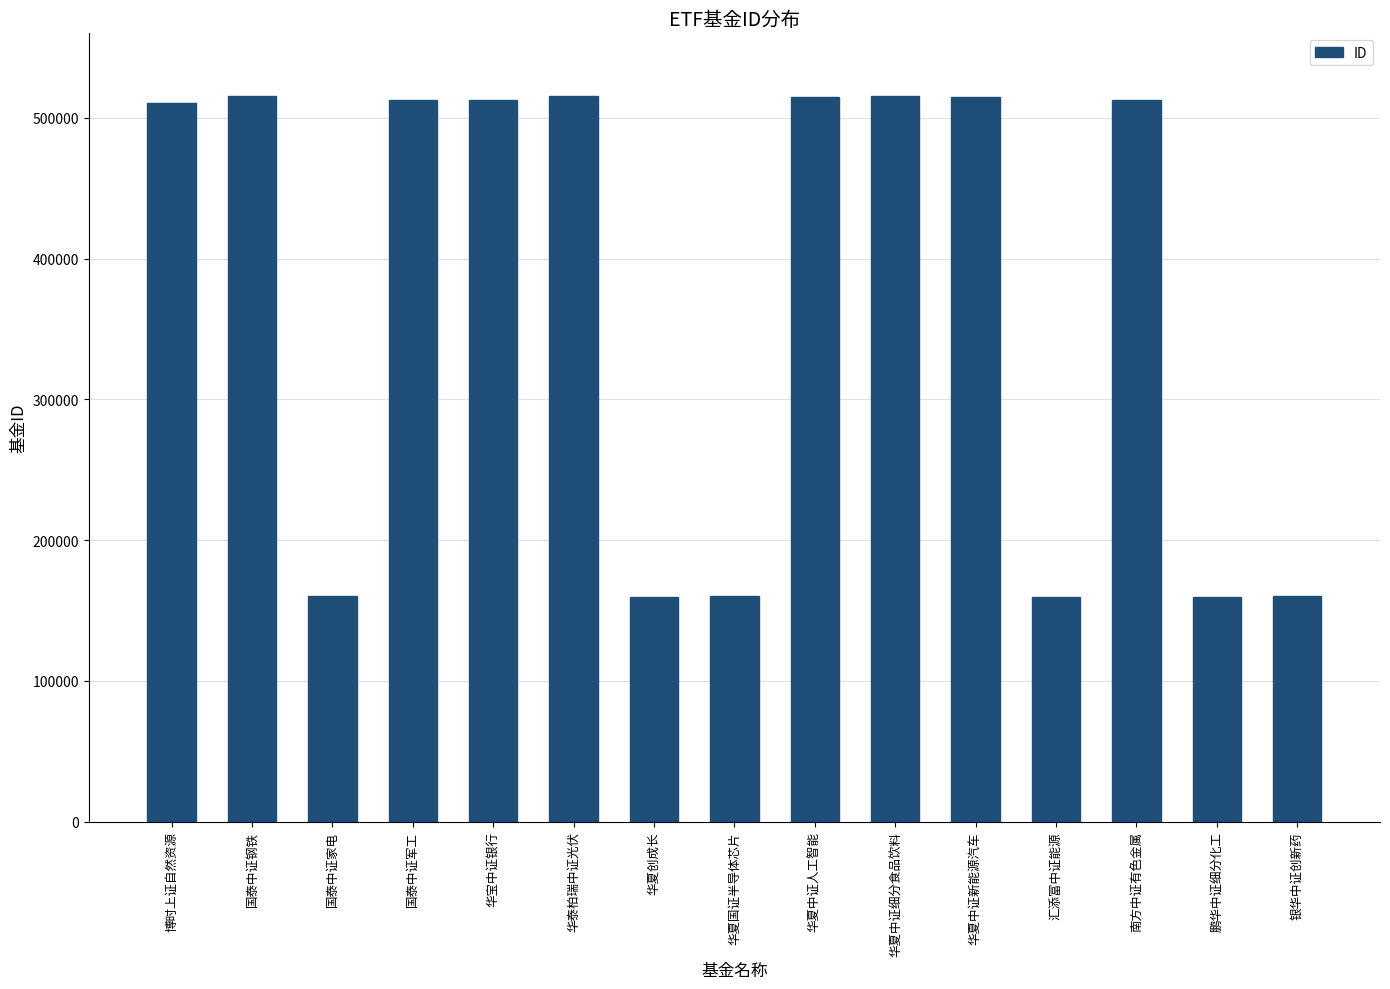

What is the approximate value at 华夏中证新能源汽车?

515030